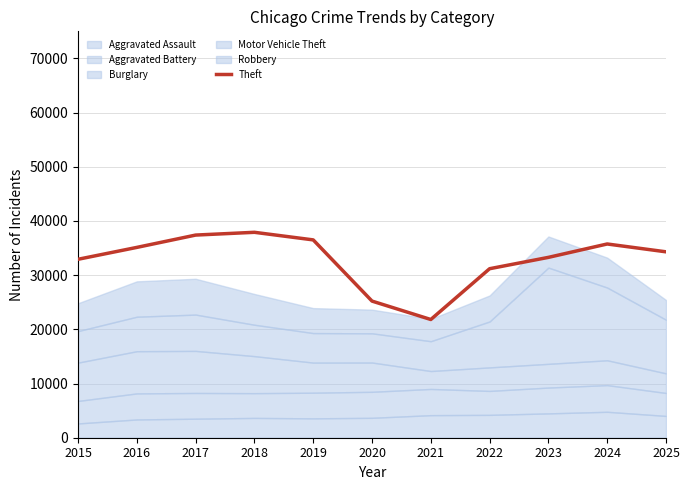

Reading left to right, extract all data points from this chart.

32932	35124	37400	37910	36510	25216	21818	31191	33285	35755	34308